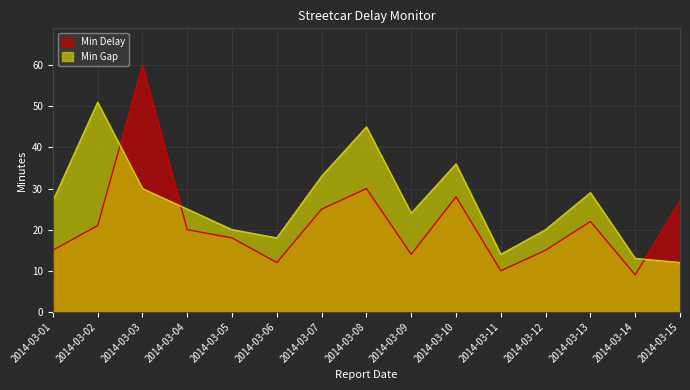

True or false: Min Gap has more than 0 interior local peaks.

True